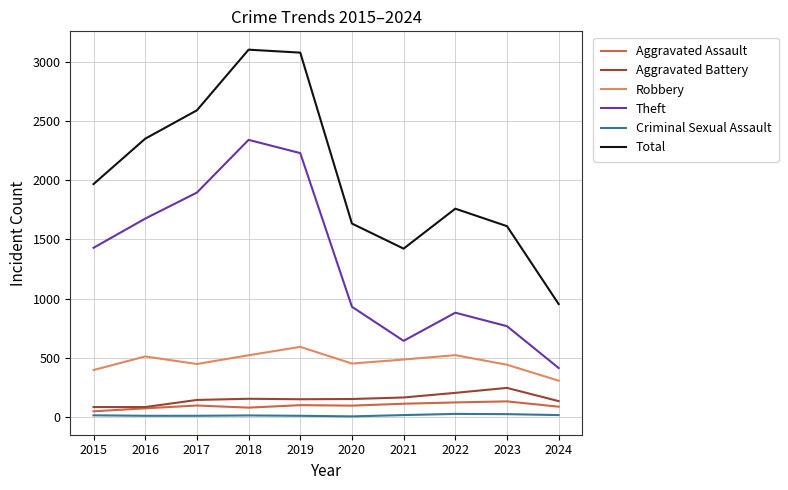

What is the average value of the Robbery series?

466